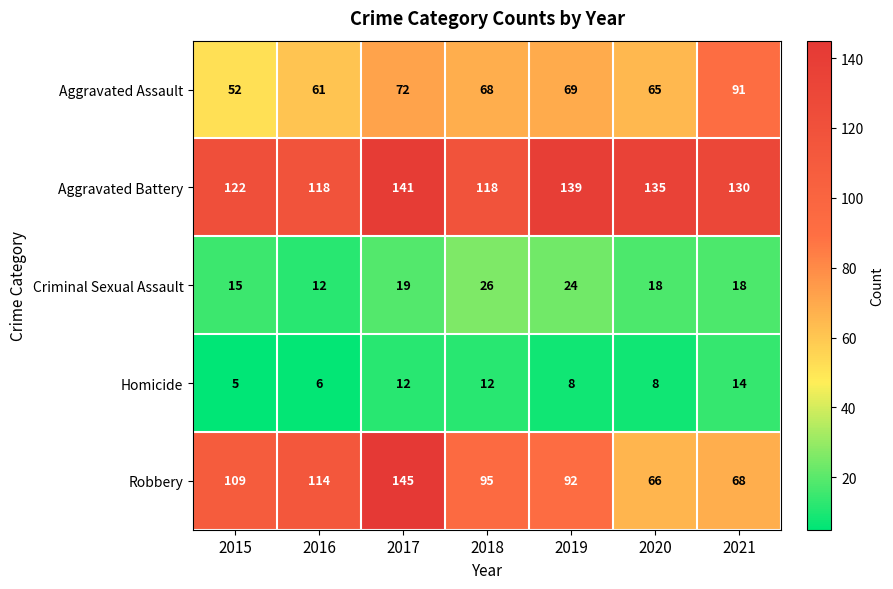

How many Criminal Sexual Assault values are between 15 and 24?

5